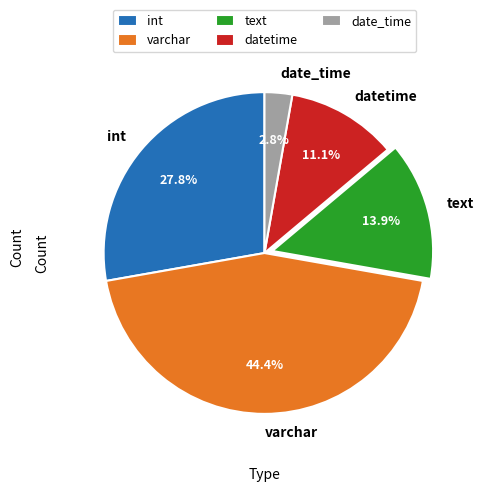

Which slice is the smallest?

date_time